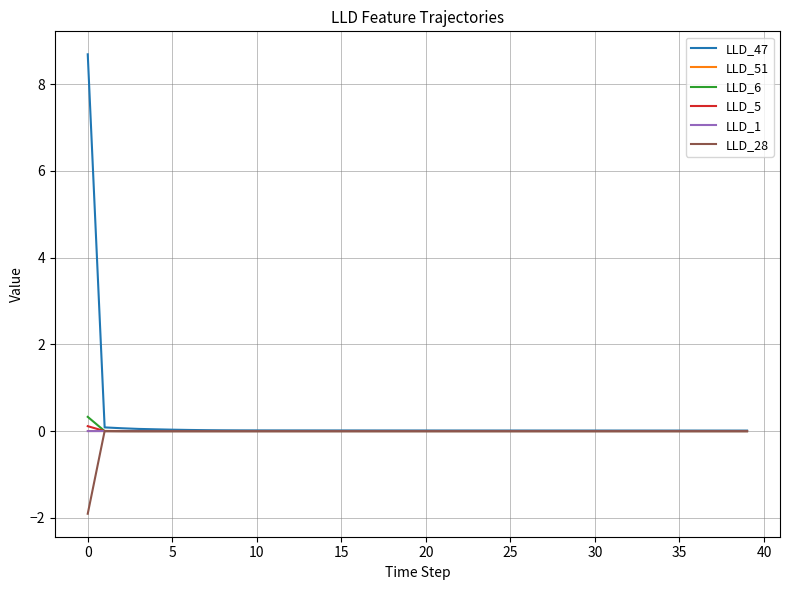

Does the chart display data point markers on the line(s)?

No